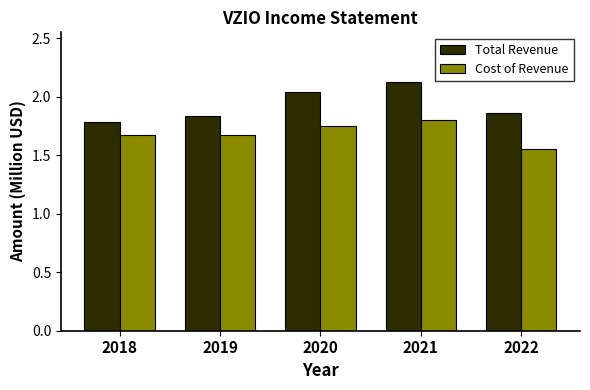

Which series changed the most between 2020 and 2022?

Cost of Revenue